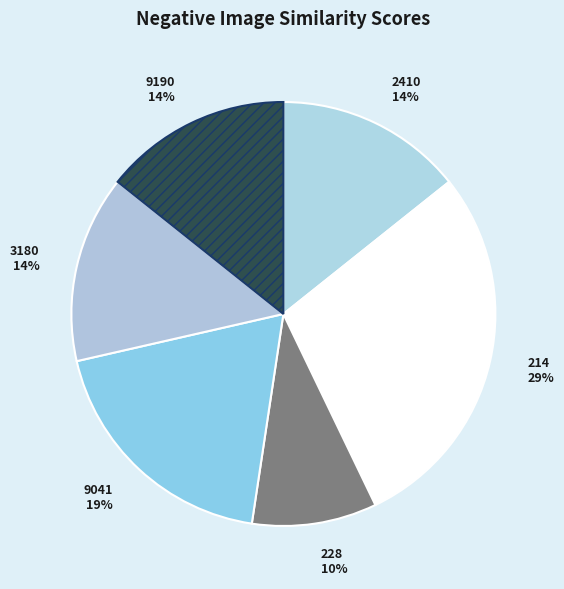

Is it true that 9190 14% is 25% of the pie?

False